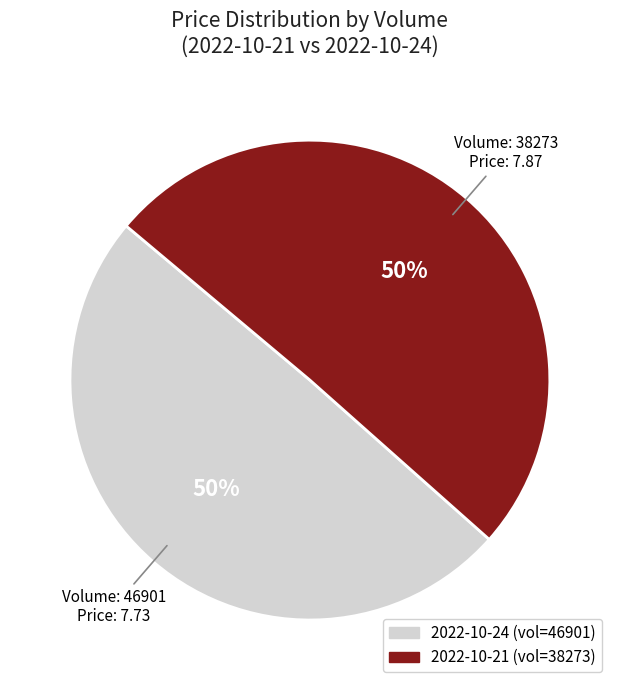

To the nearest percent, what is the average slice percentage?

50%